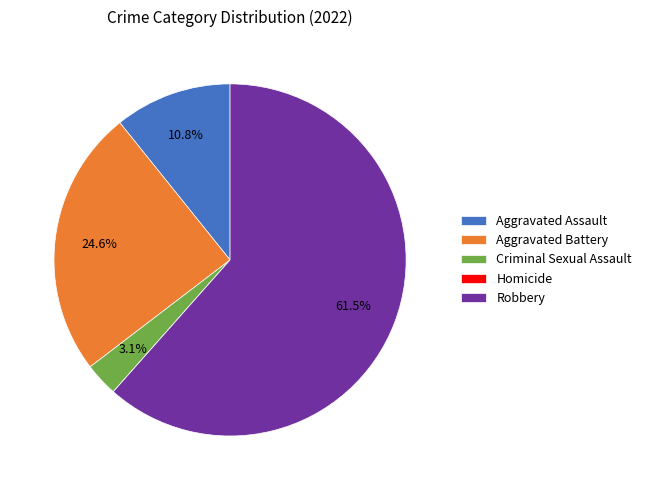

To the nearest percent, what portion does Criminal Sexual Assault represent?

3%